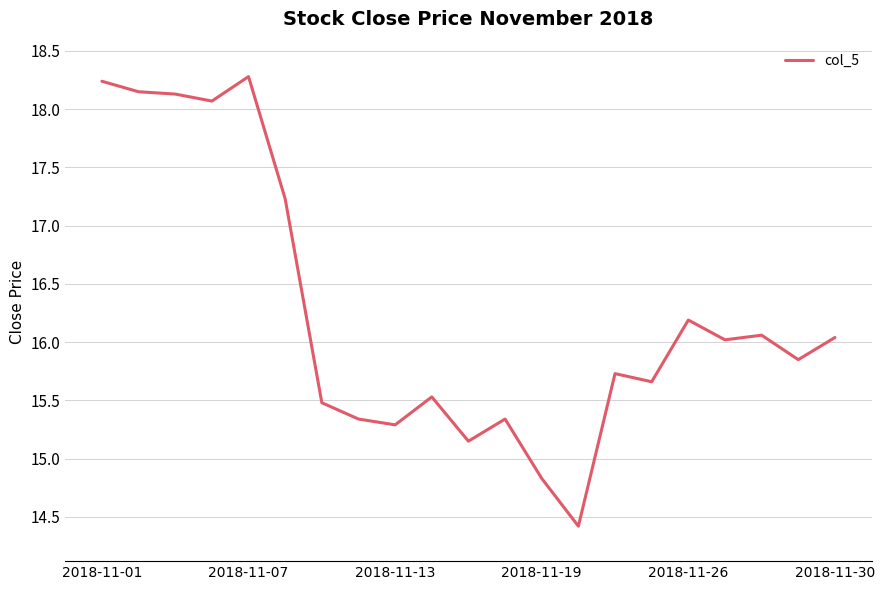

What is the maximum value shown in the chart?

18.3